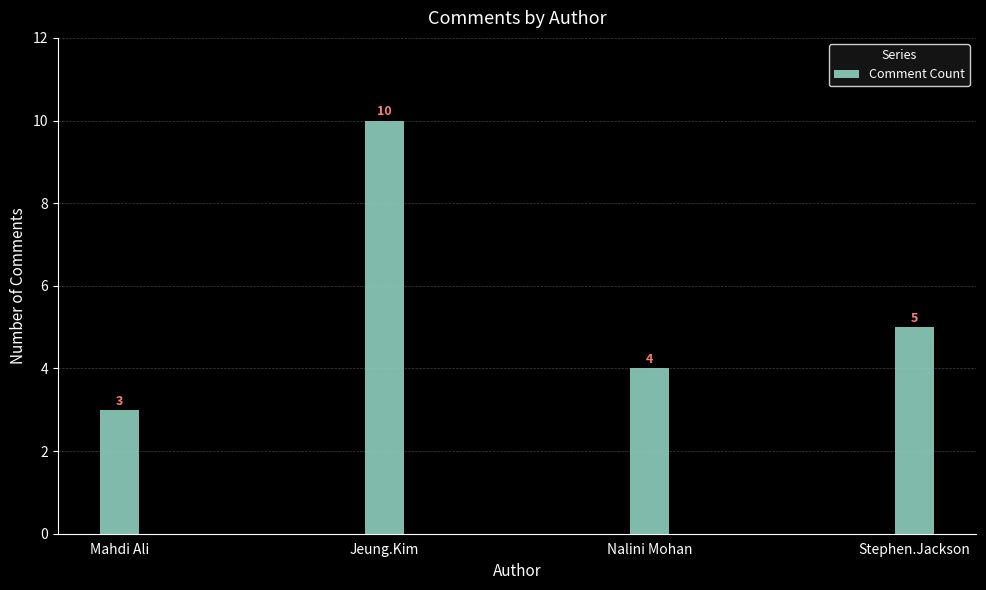

Count the values in the range 4 to 10.

3